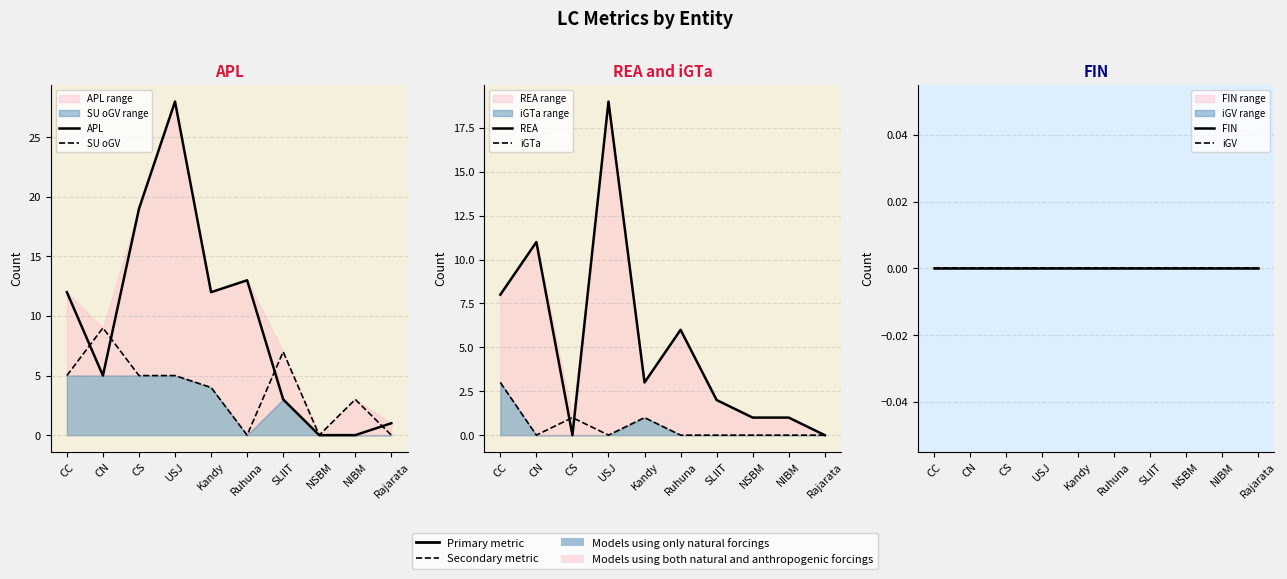

At how many categories does at least one series exceed 21?

1